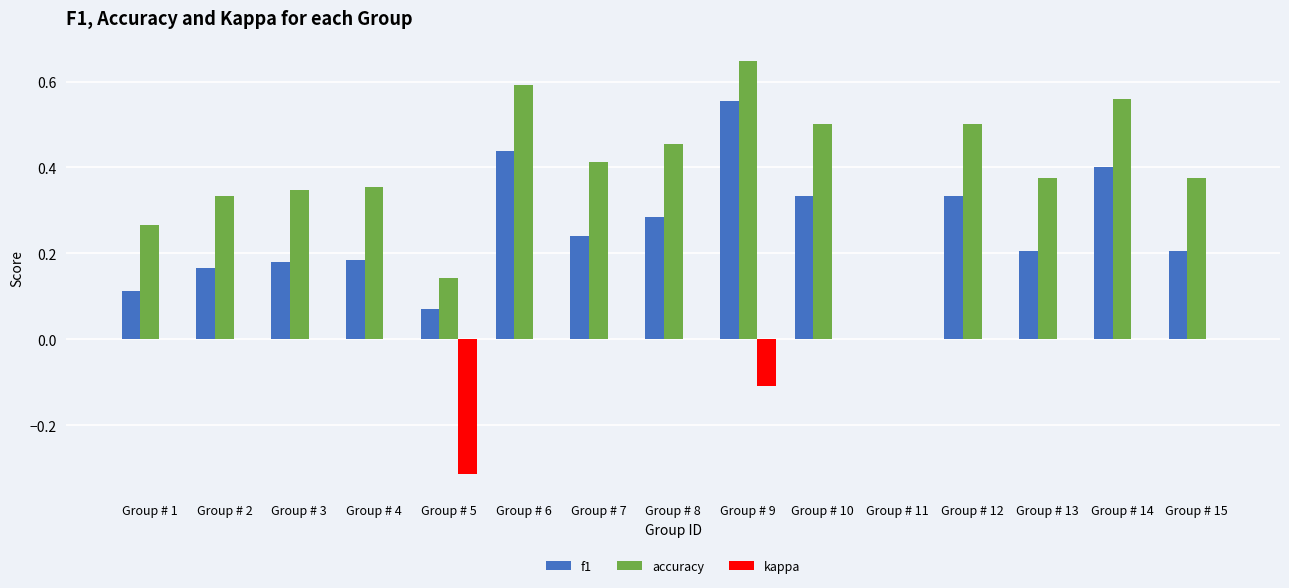

What is the sum of the f1 values at Group # 9 and Group # 4?

0.7